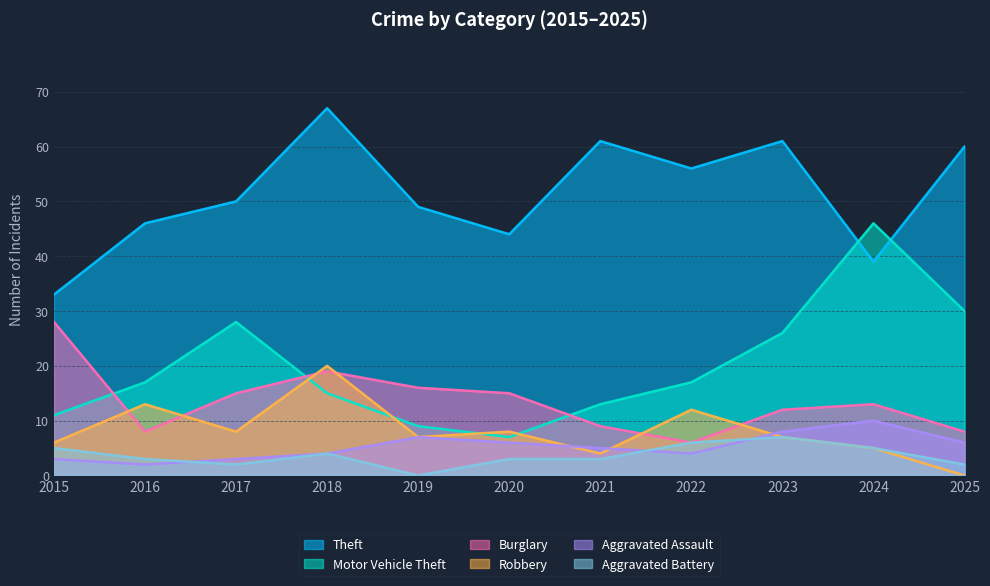

What is the value of the Burglary point at the 7th from the left?

9